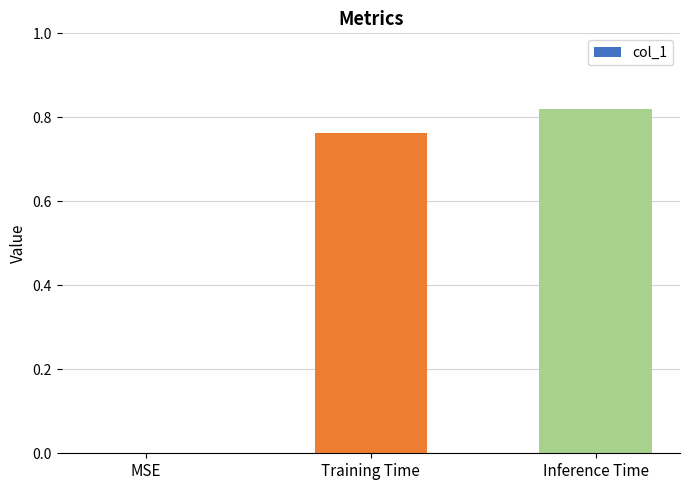

What is the sum of all values?

1.6